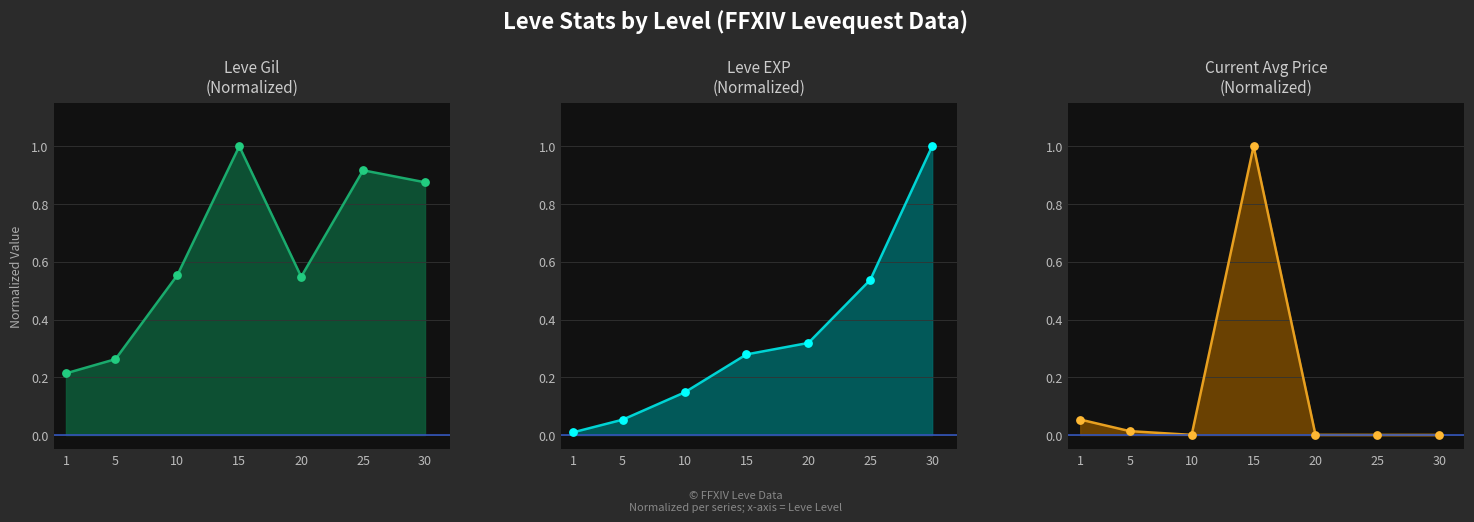

What is the total value across all series at 25?

1.5